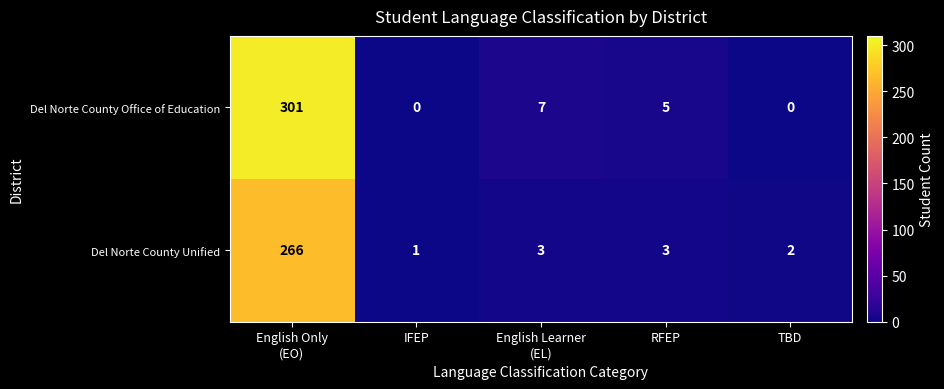

Between English Only
(EO) and TBD, which series saw the biggest shift?

Del Norte County Office of Education